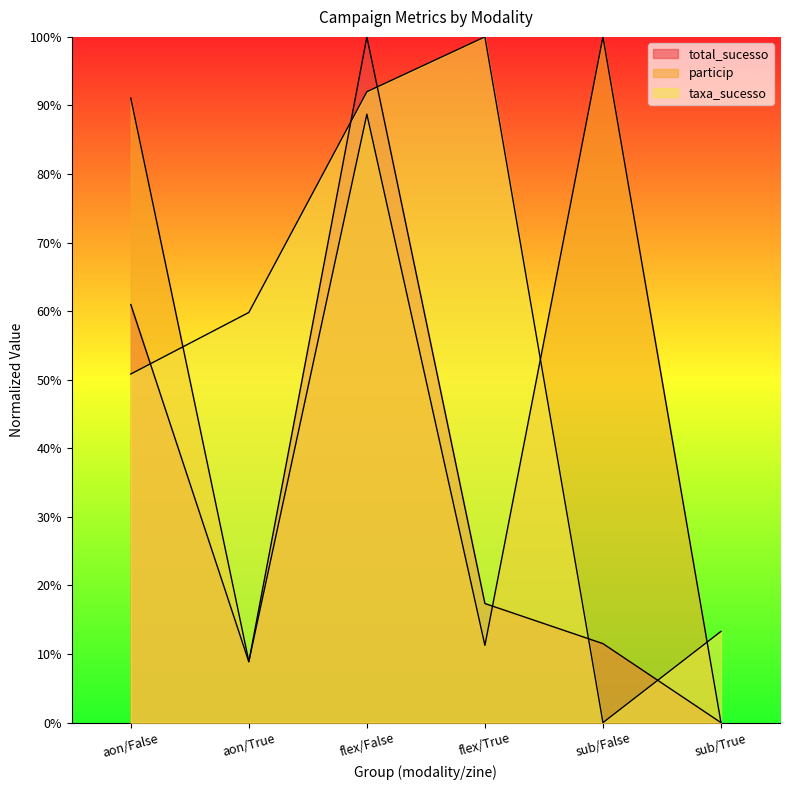

True or false: taxa_sucesso has a value of 1.0 at flex/True.

True